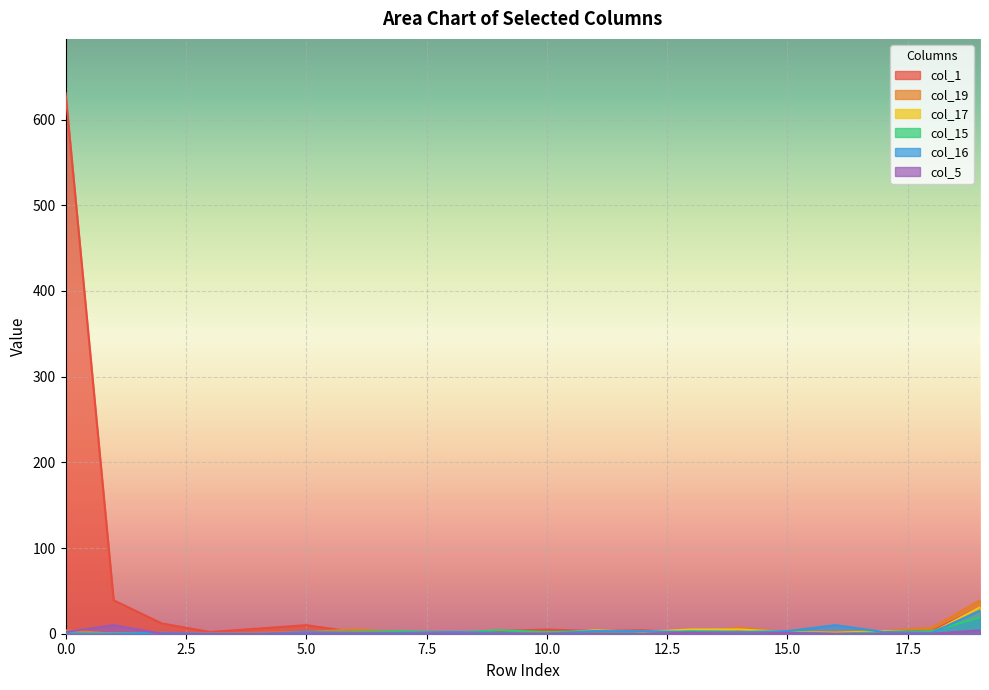

The value of col_5 at 9 is -5. True or false?

False